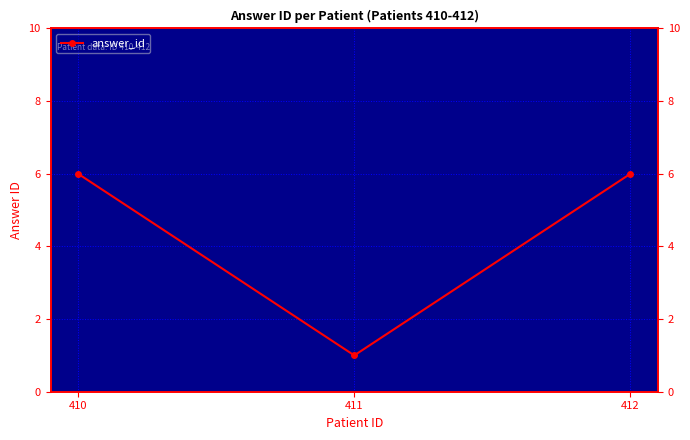

What is the sum of the values at 410 and 411?

7